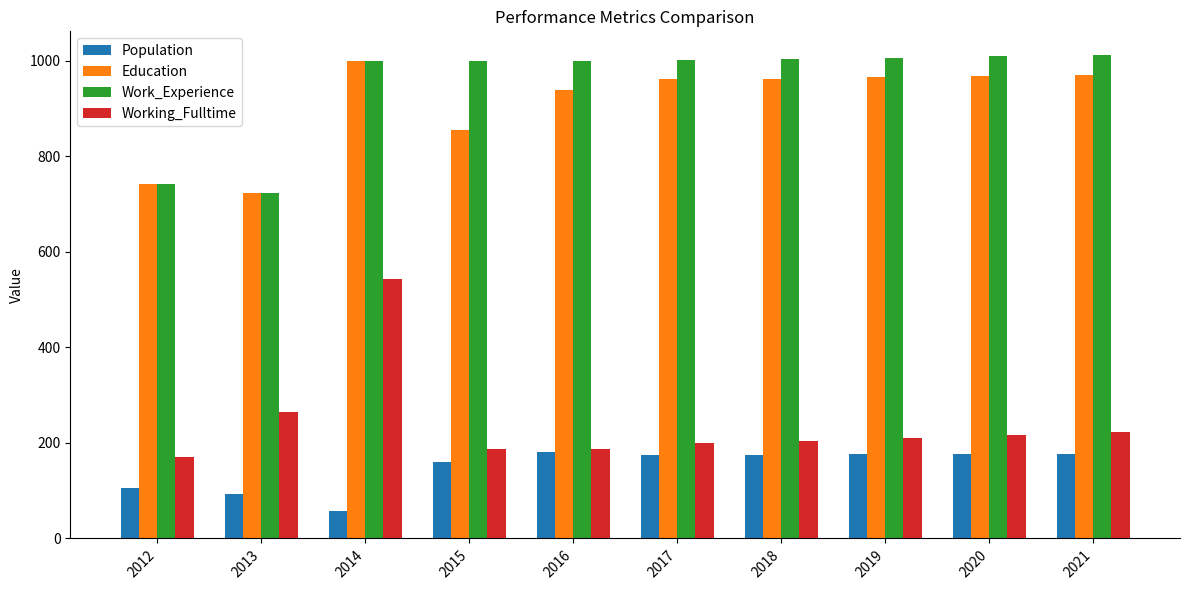

What is the value of the Population bar at the 3rd from the left?

57